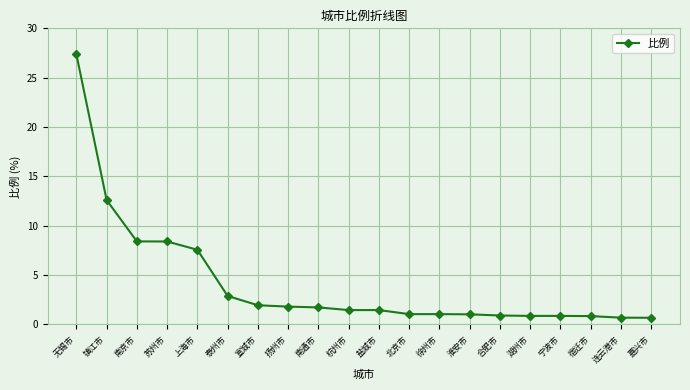

What is the label of the 1st point from the right?

嘉兴市